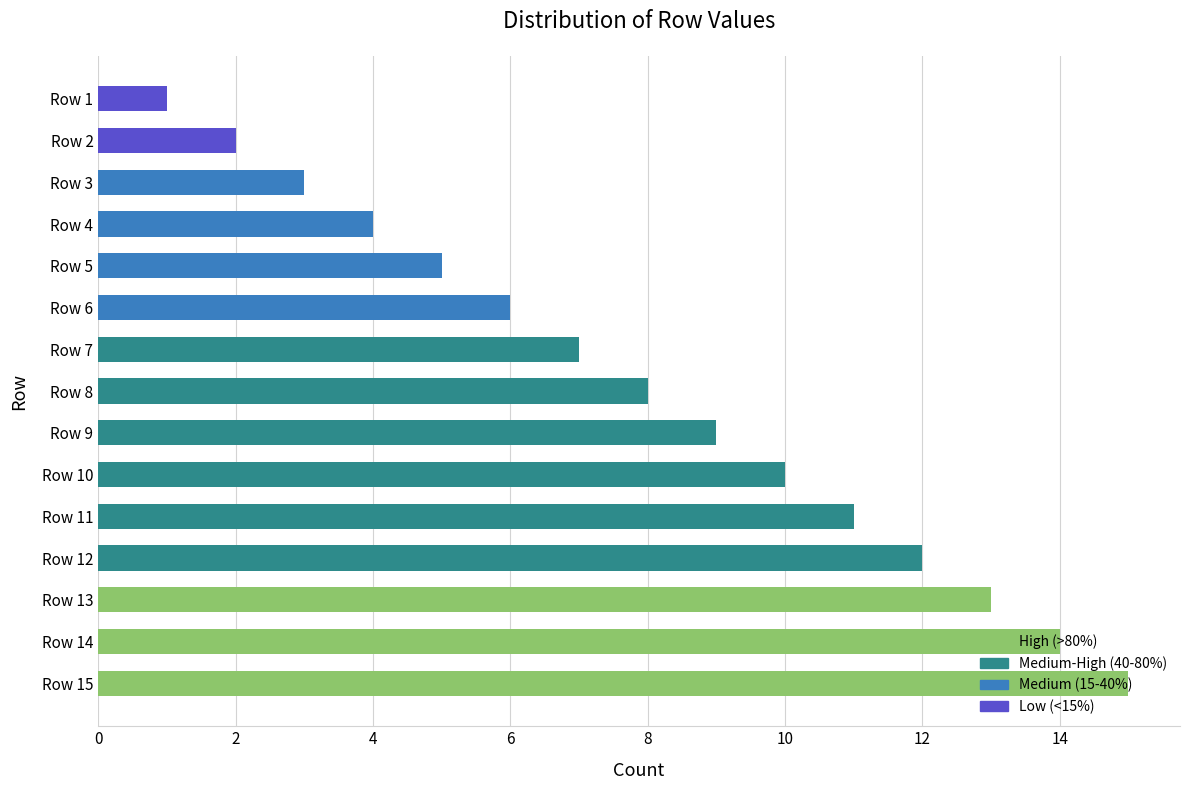

Which has a higher value, Row 1 or Row 8?

Row 8